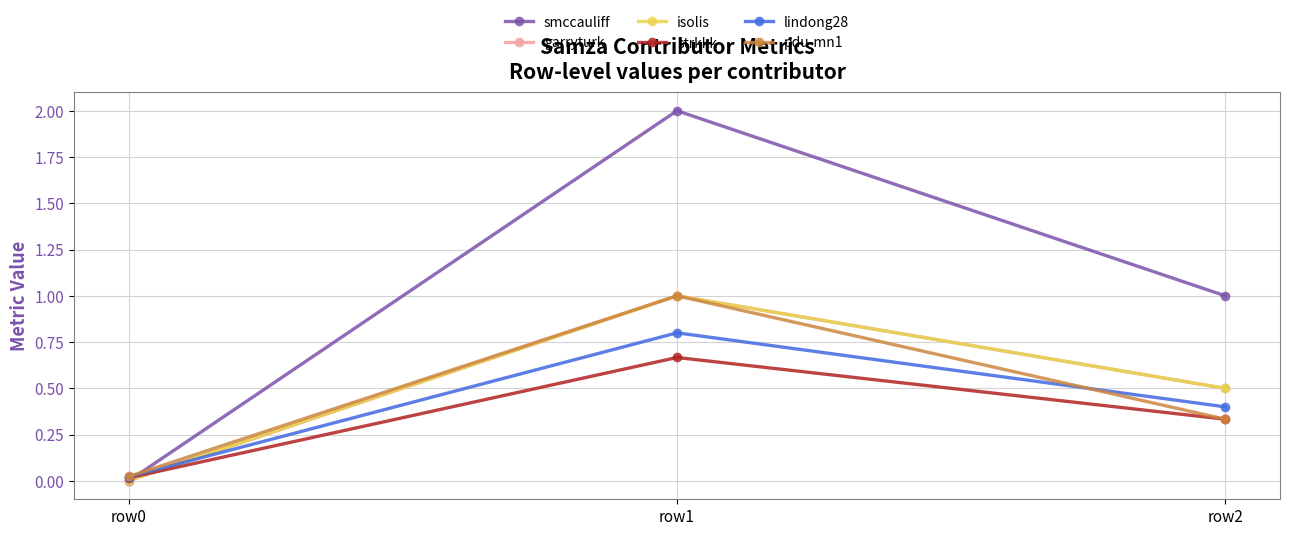

Which category has the highest value in the isolis series?

row1